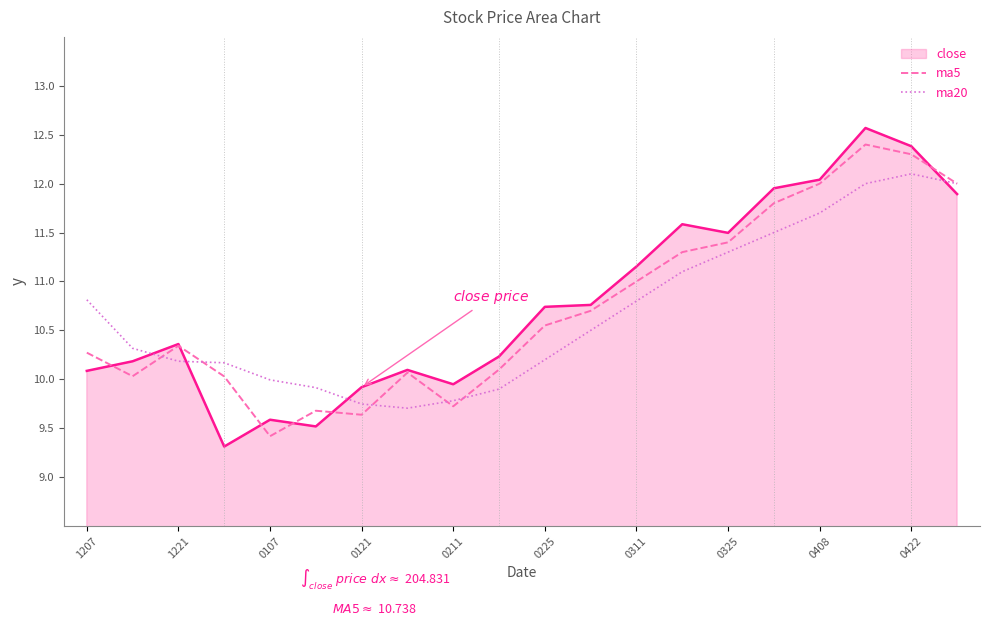

Does the chart display data point markers on the line(s)?

No